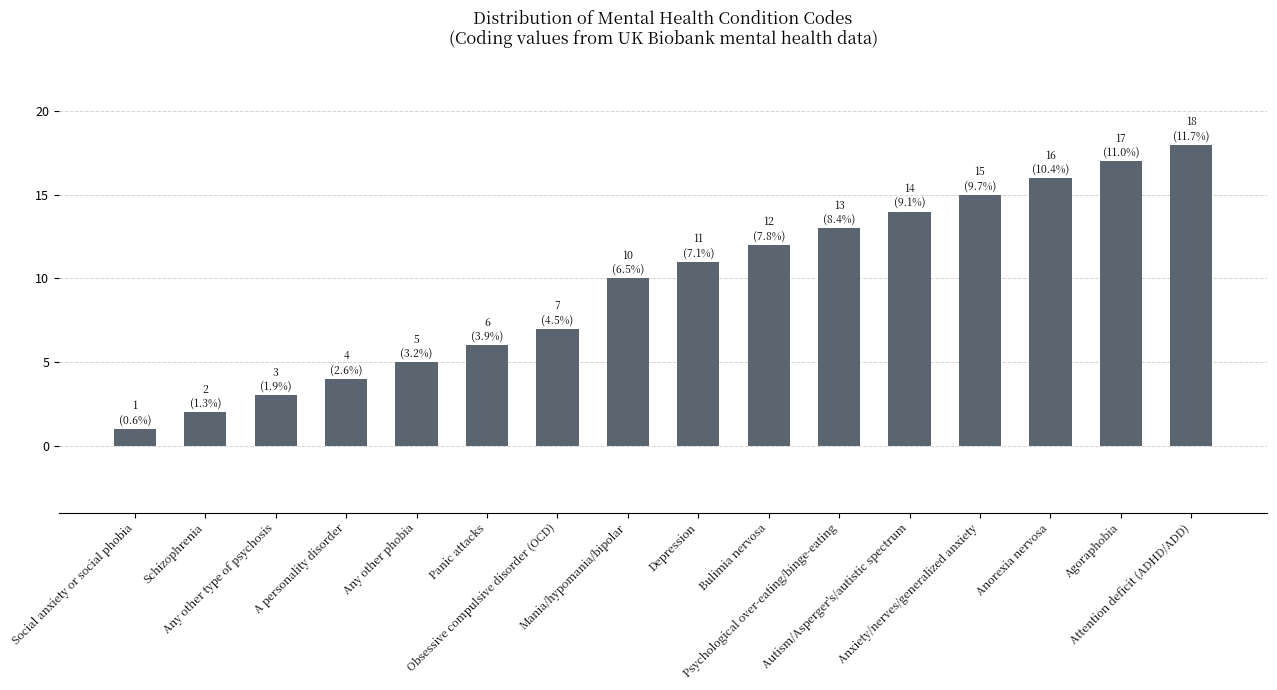

What is the change in value from Social anxiety or social phobia to Schizophrenia?

+1